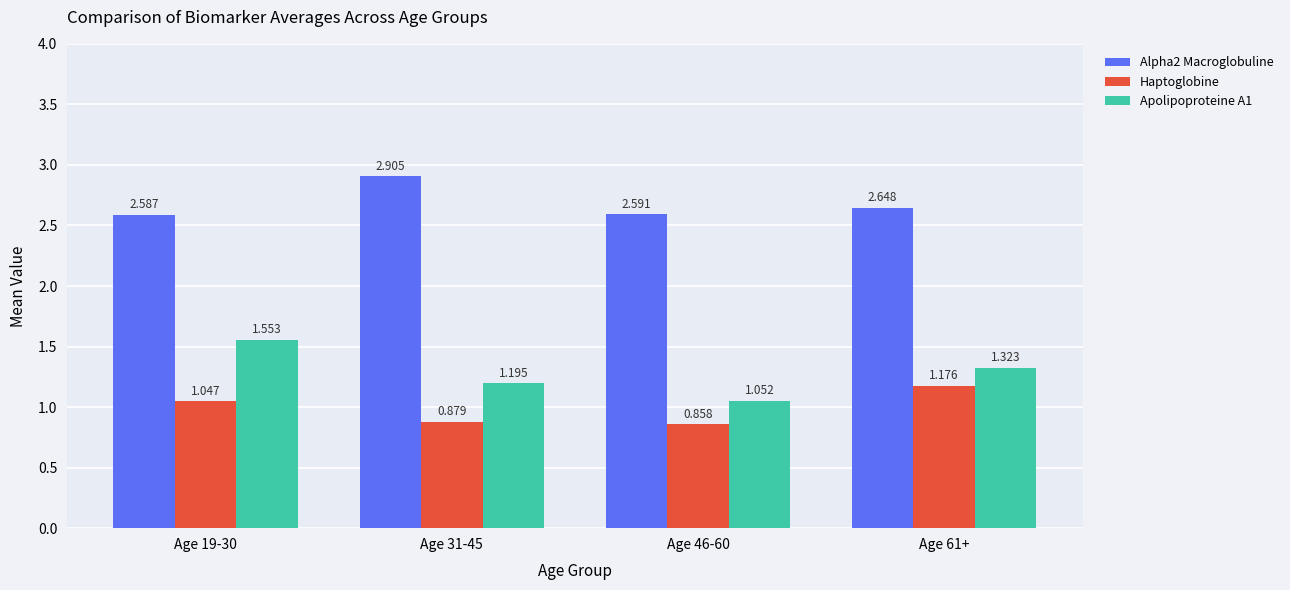

Which category has the highest value across all series?

Age 31-45